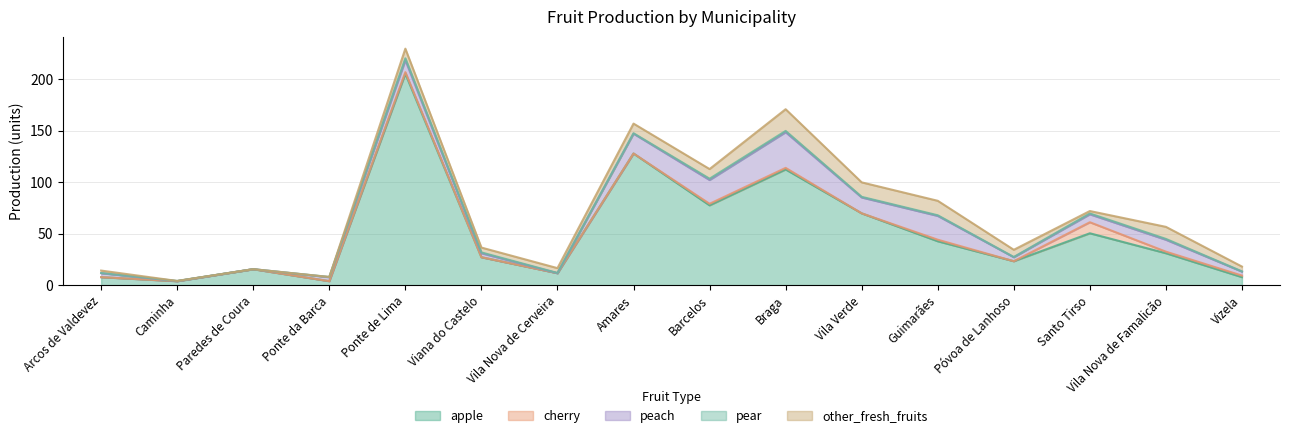

What is the approximate value of apple at Caminha?

3.9